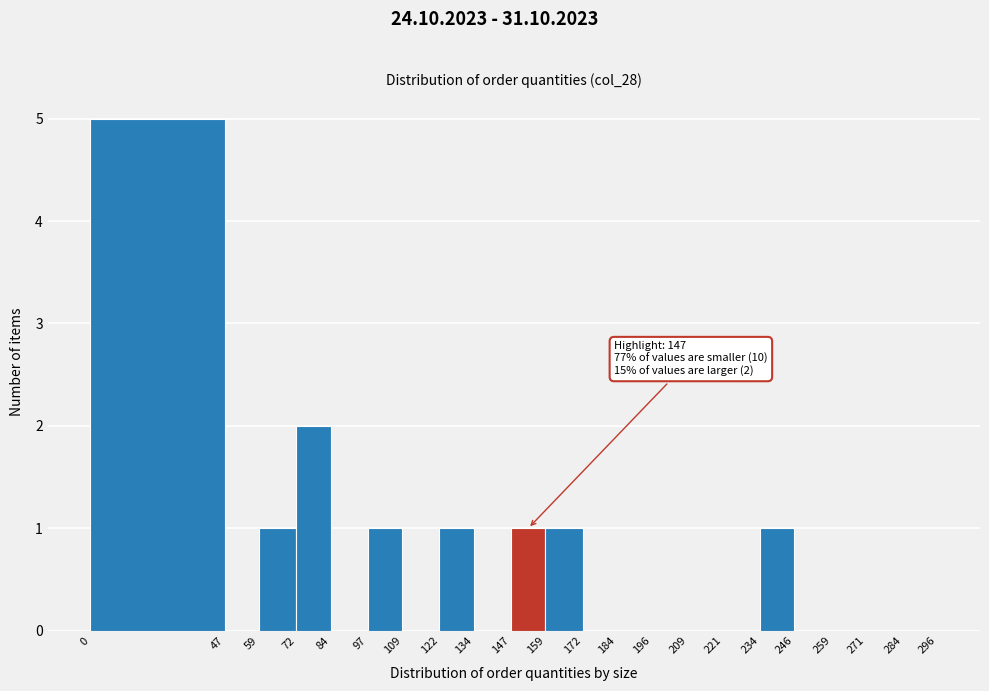

Which range on the x-axis has the tallest bar?

0 to 47